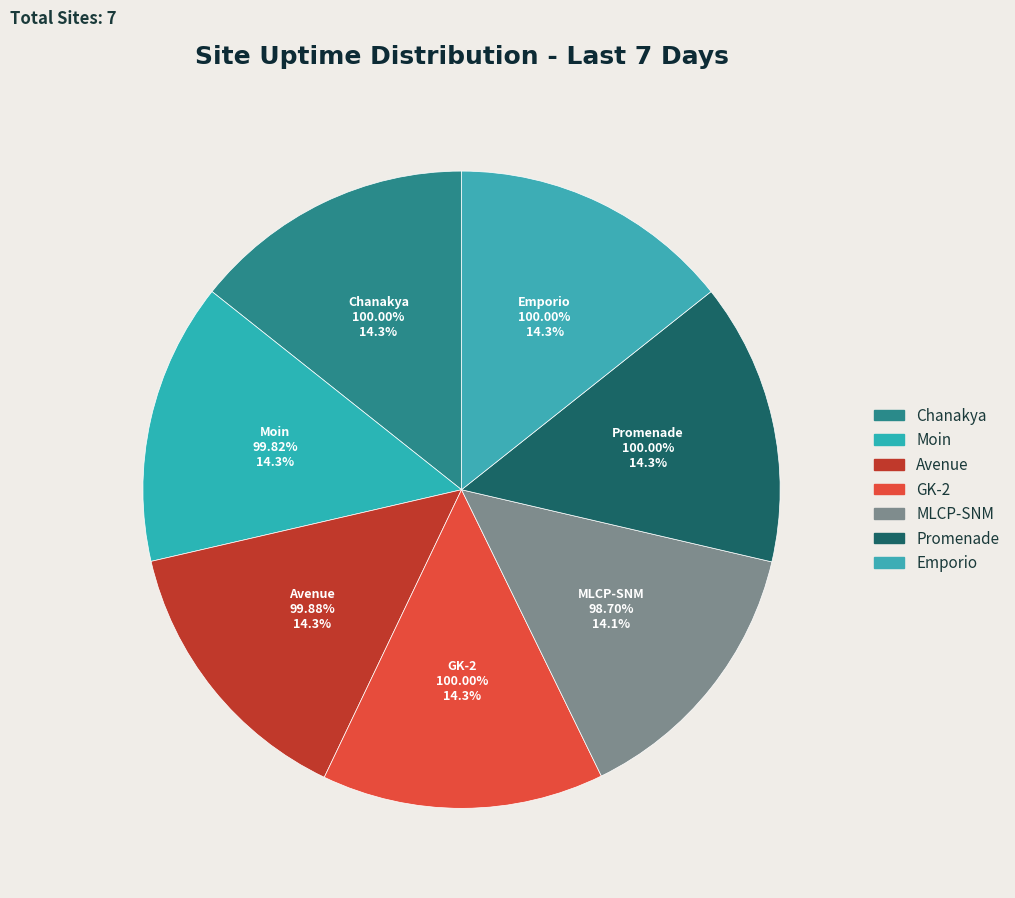

The Chanakya slice represents 1% of the pie. True or false?

False